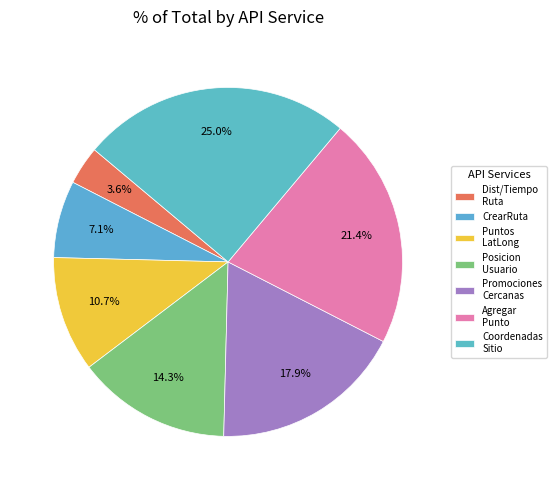

To the nearest percent, what percentage of the pie is CrearRuta?

7%